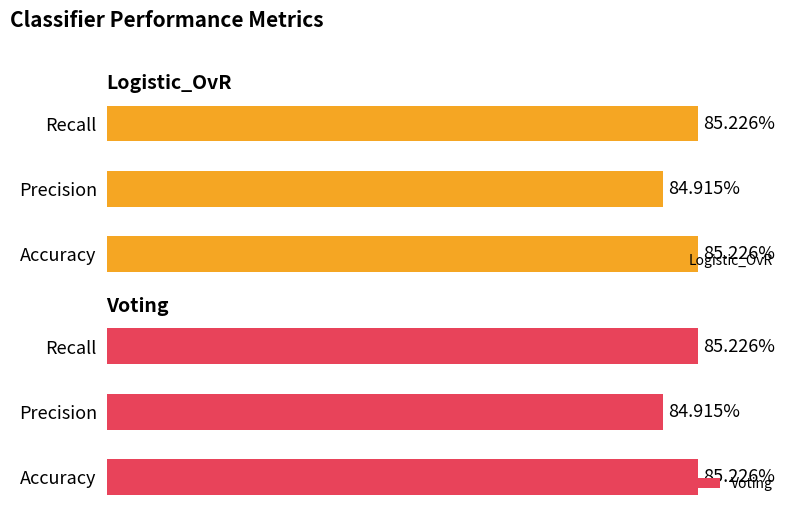

Which category has the lowest value in the Voting series?

Precision